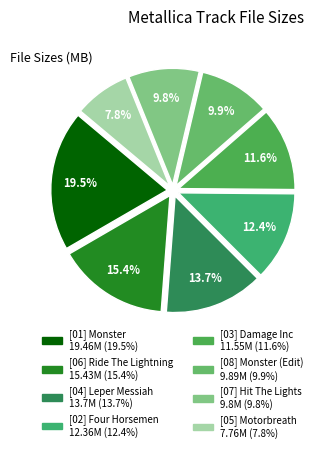

Count the number of slices in the pie.

8